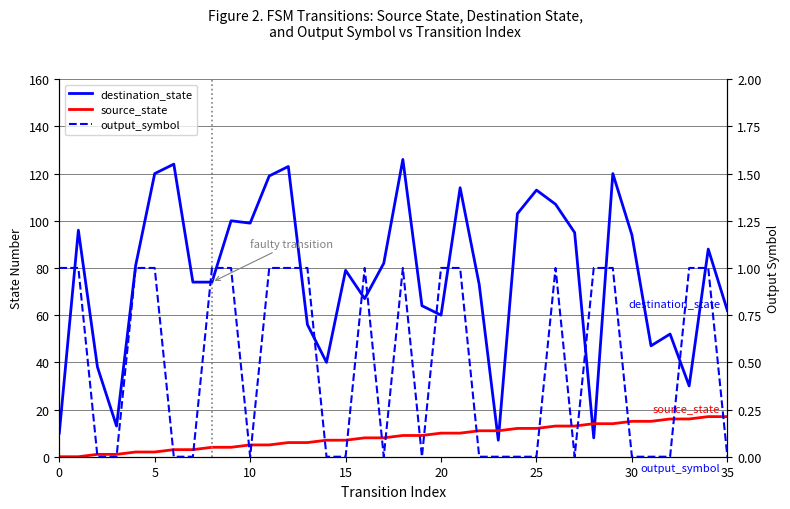

True or false: output_symbol and destination_state intersect in this chart.

False